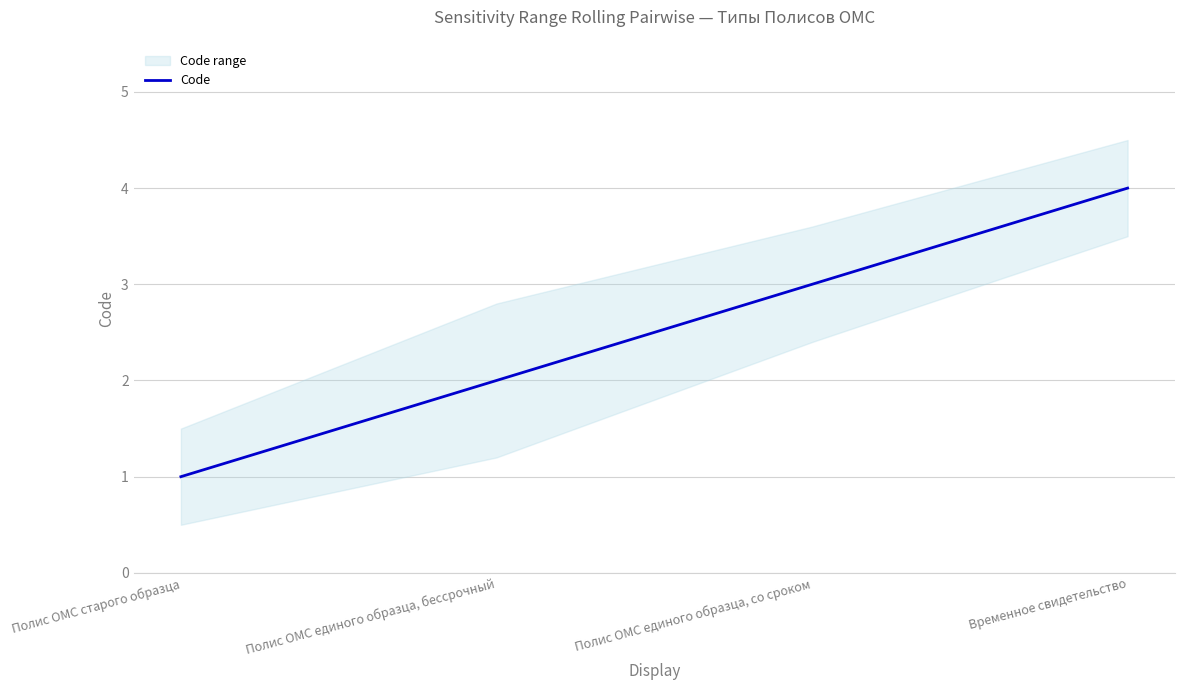

True or false: the data shows 2 at Временное свидетельство.

False